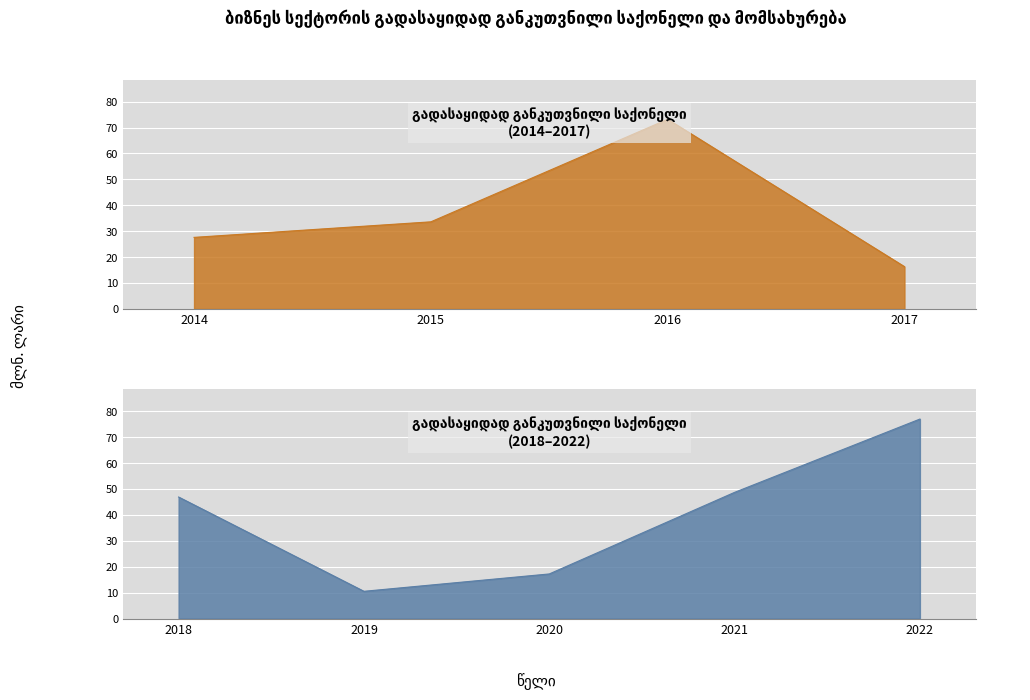

Where is the data nearest to the value 43?

2018